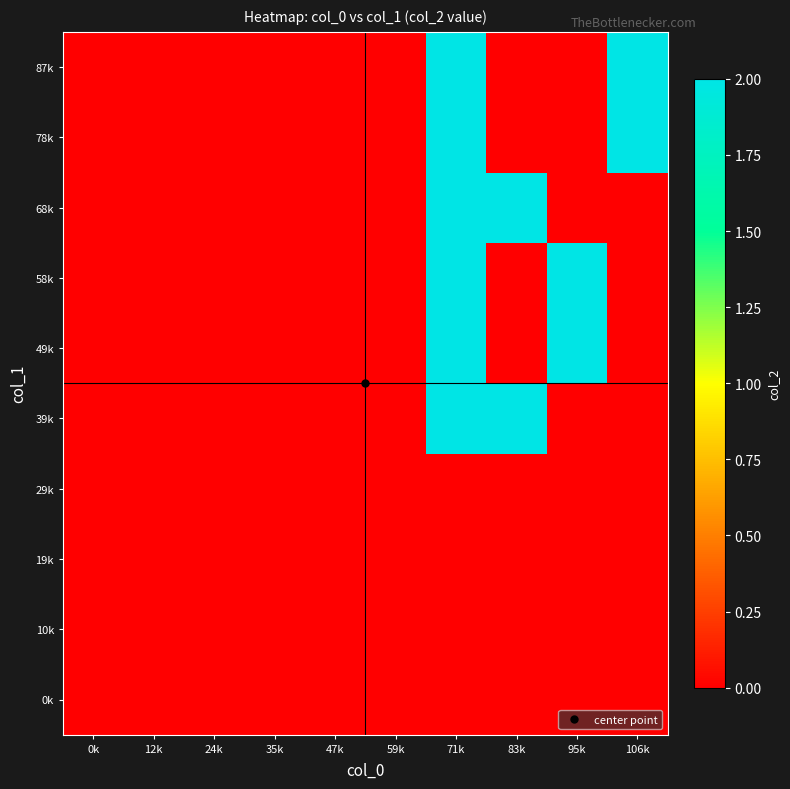

At which category is the sum across all series the highest?

71k